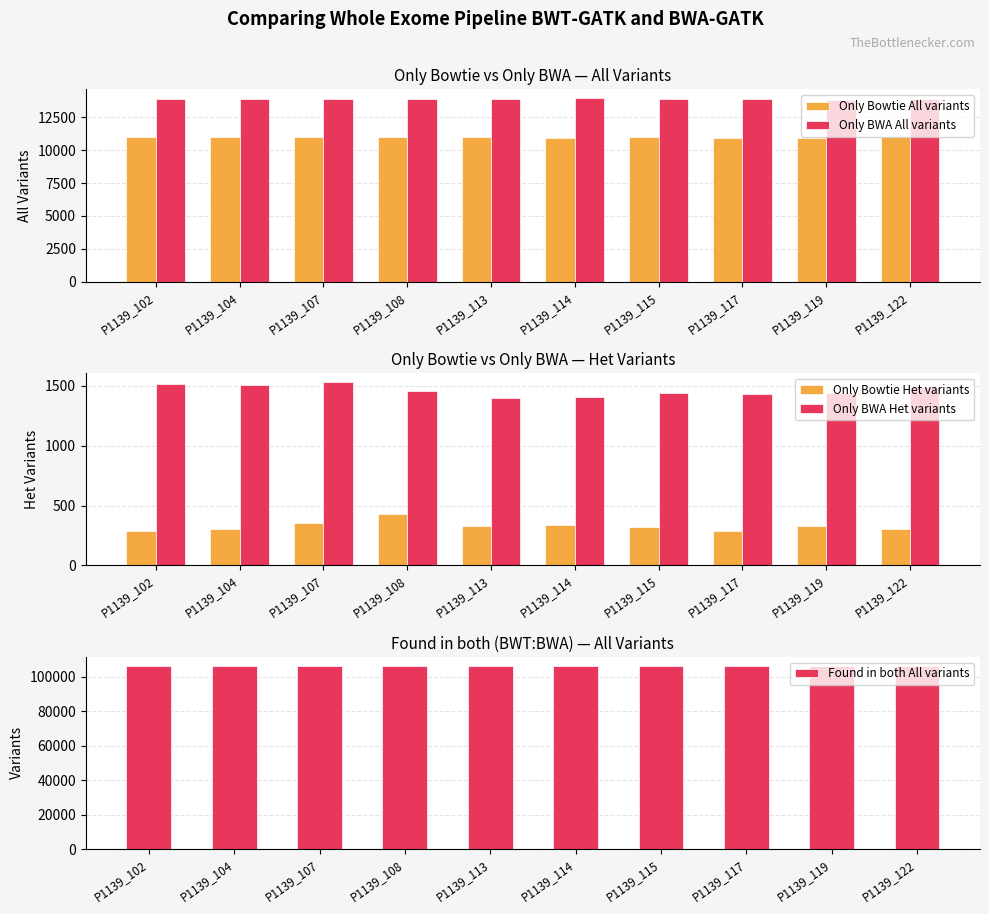

Reading left to right, transcribe all the data shown in this chart.

Only Bowtie All variants: 10969	11002	11006	10972	10991	10931	10976	10942	10931	10990
Only BWA All variants: 13918	13907	13928	13890	13885	13935	13892	13927	13800	13931
Only Bowtie Het variants: 291	305	356	433	331	337	324	284	333	308
Only BWA Het variants: 1518	1511	1532	1459	1399	1409	1442	1429	1441	1490
Found in both All variants: 106265	106242	106289	106172	106271	106247	106232	106320	106184	106264